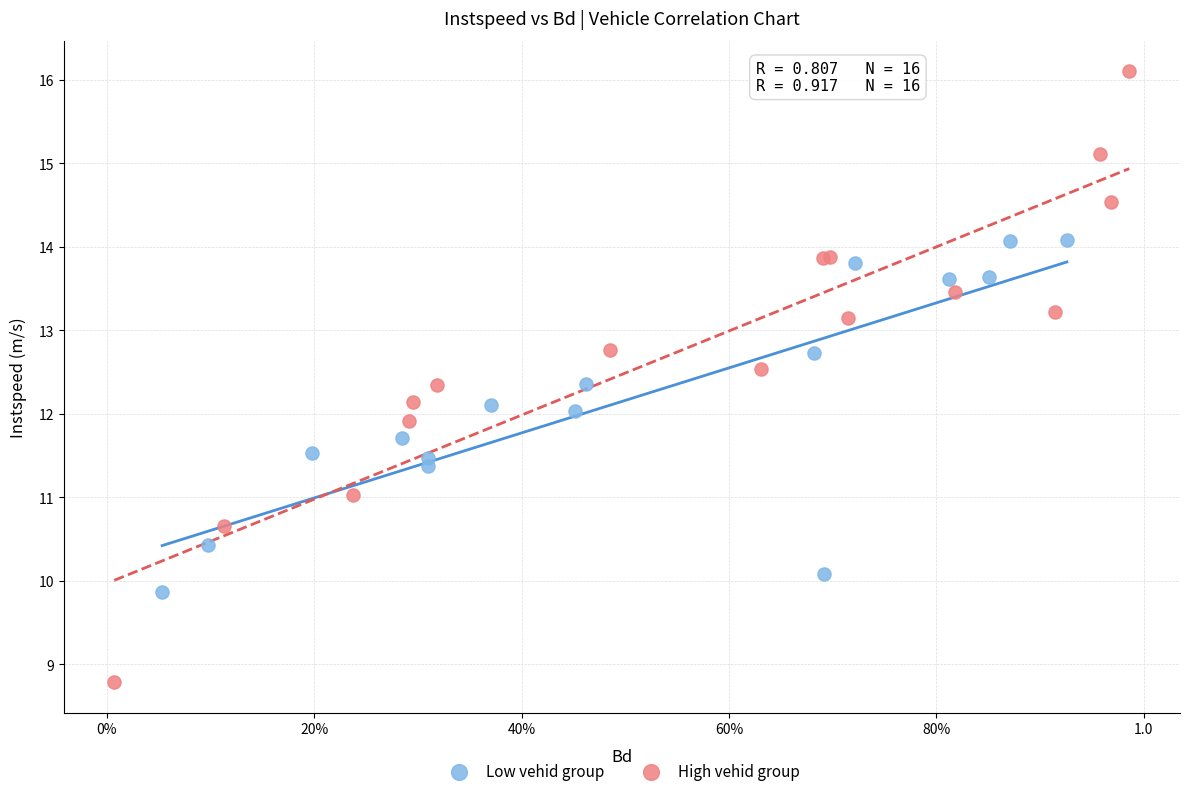

Which series contains the highest Y value?

High vehid group